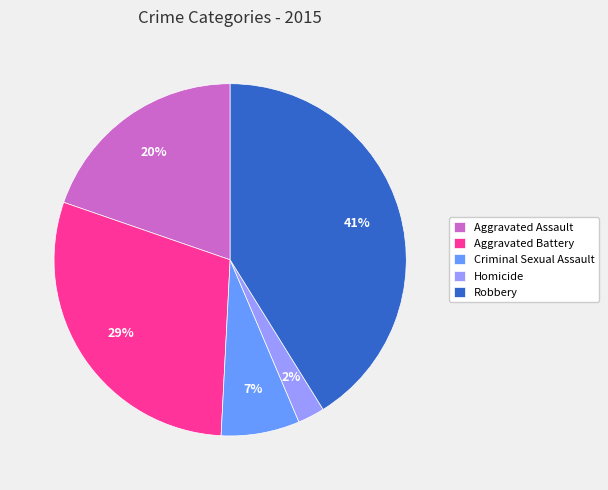

How many segments does this pie chart have?

5